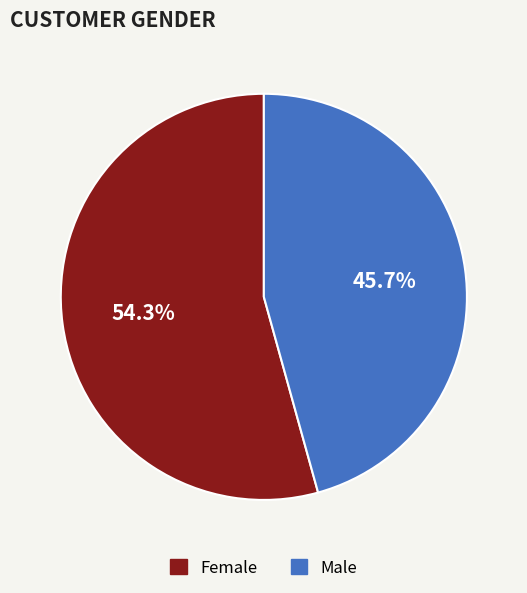

How many segments does this pie chart have?

2